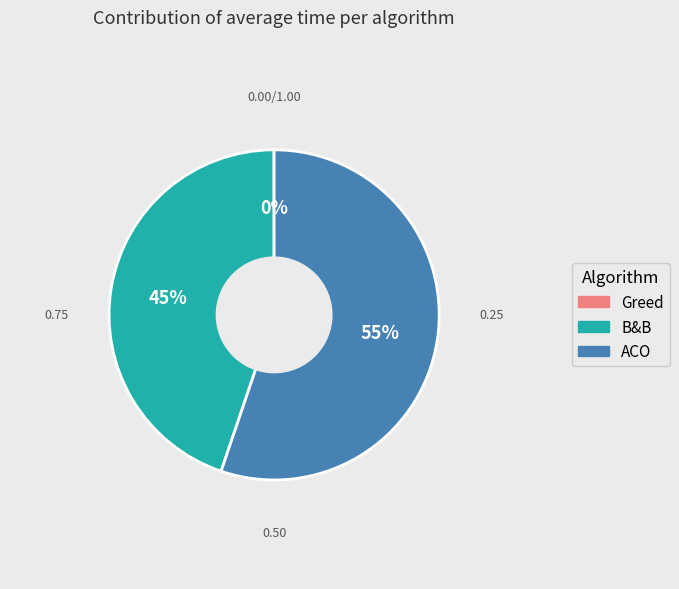

Is there any slice that represents more than half of the pie?

Yes